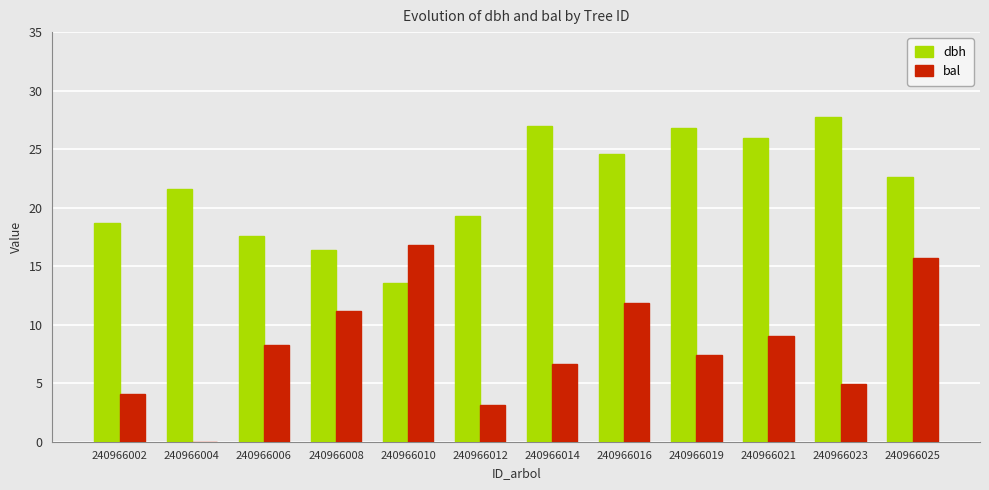

True or false: bal has a value of 8.2 at 240966006.

True